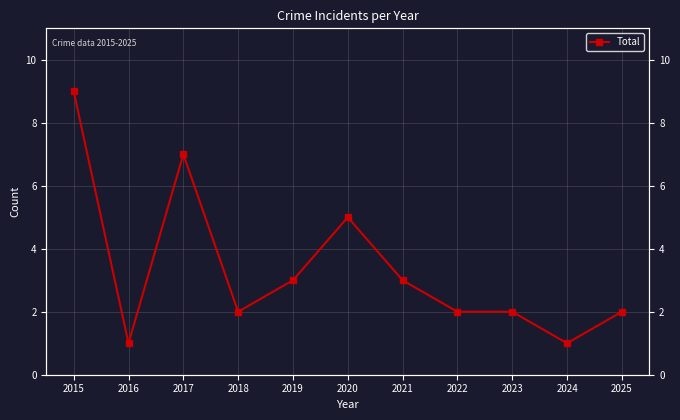

At which category does the chart reach its minimum across all series?

2016